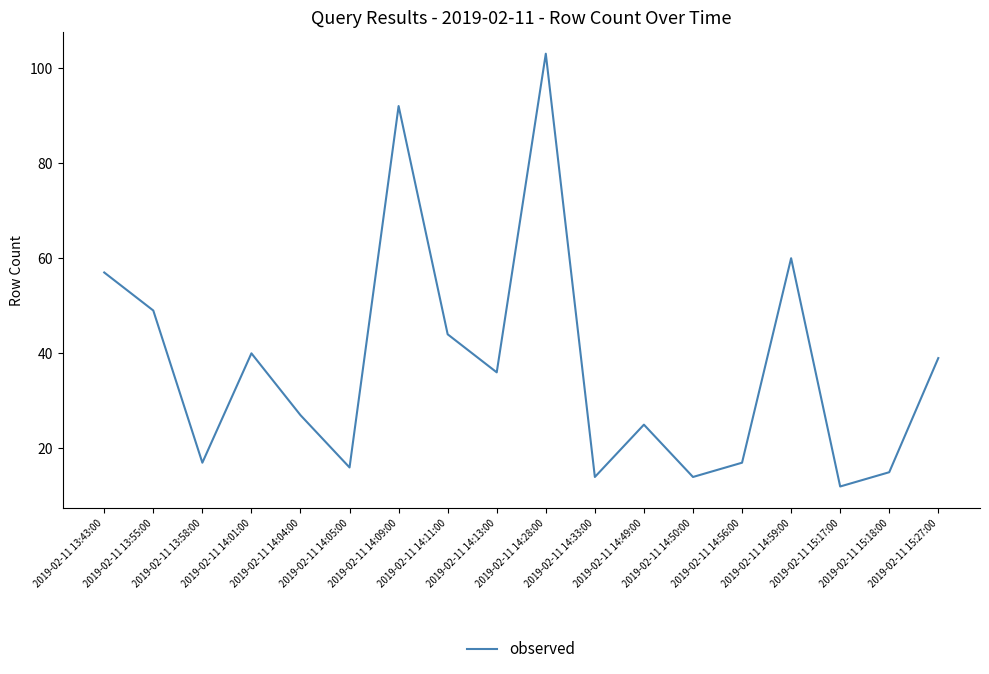

What is the maximum value shown in the chart?

103